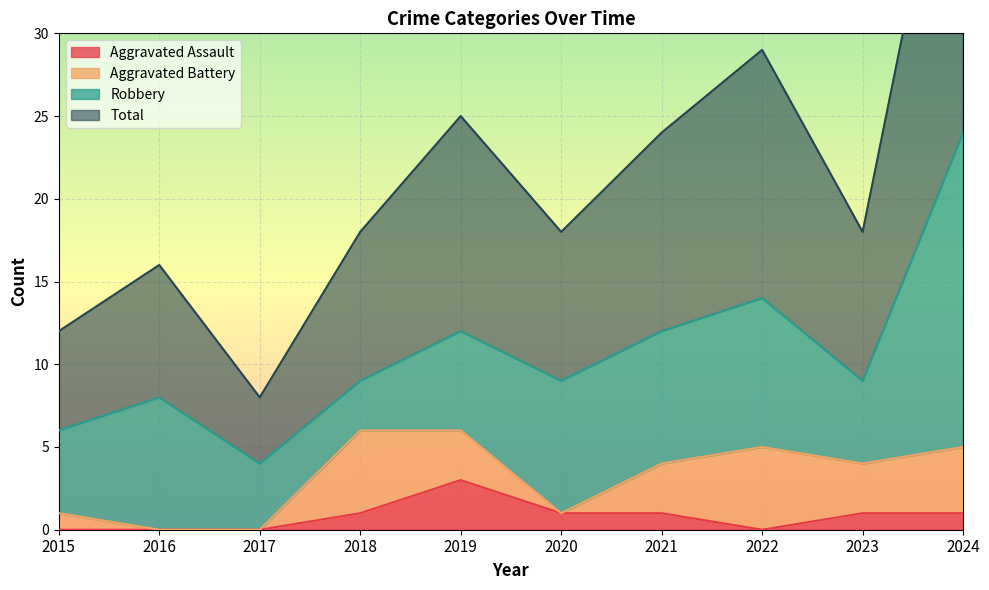

The Aggravated Assault series shows 5 at 2019. True or false?

False